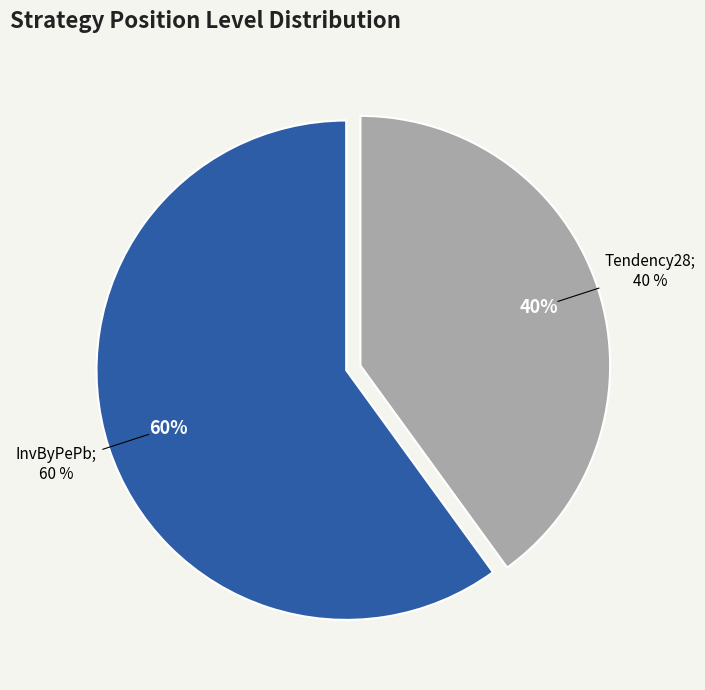

What is the majority slice?

InvByPePb